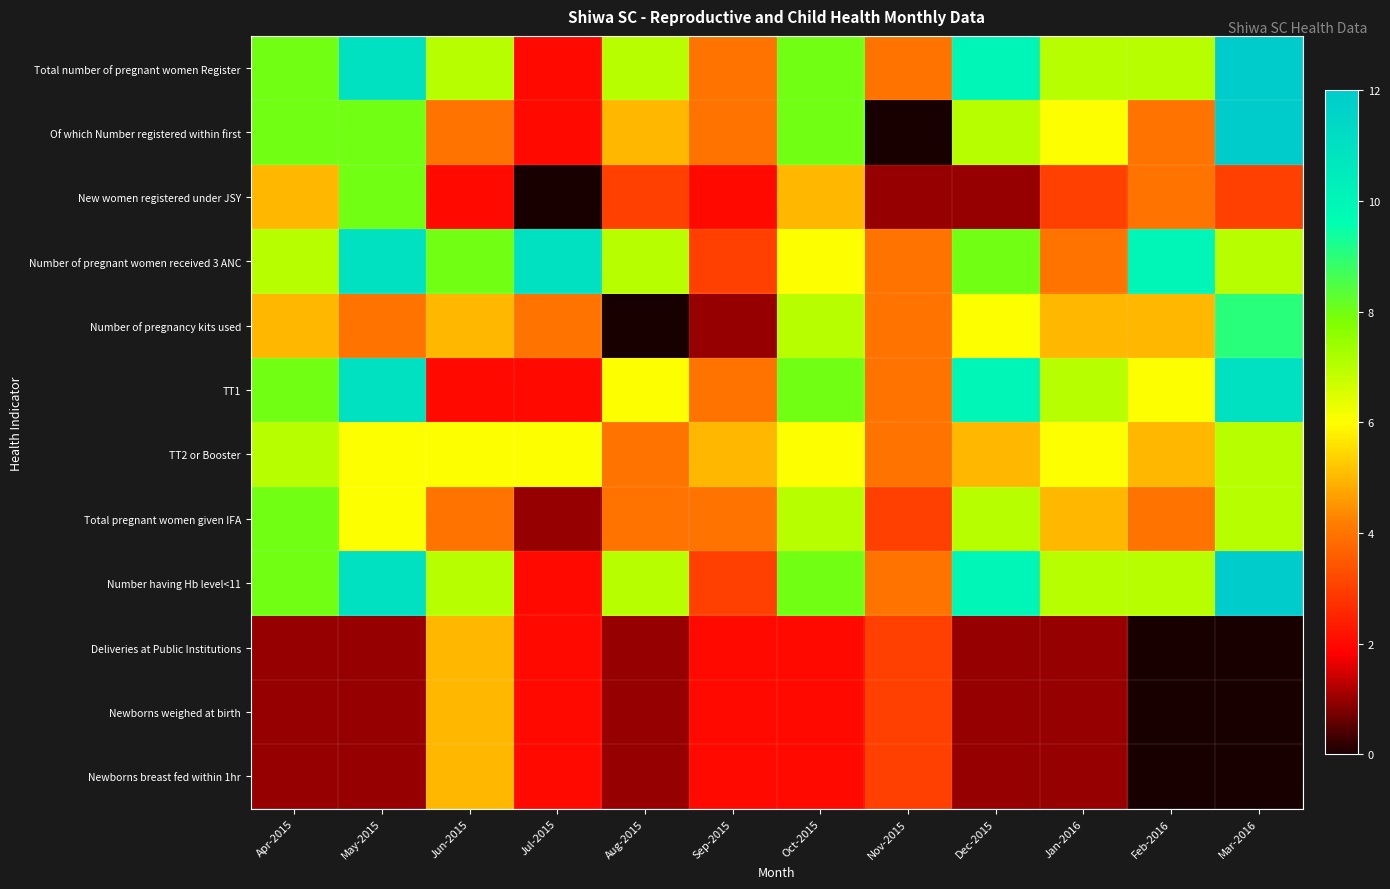

Reading right to left, list all the values displayed in this chart.

Total number of pregnant women Register: Mar-2016=12	Feb-2016=7	Jan-2016=7	Dec-2015=10	Nov-2015=4	Oct-2015=8	Sep-2015=4	Aug-2015=7	Jul-2015=2	Jun-2015=7	May-2015=11	Apr-2015=8
Of which Number registered within first: Mar-2016=12	Feb-2016=4	Jan-2016=6	Dec-2015=7	Nov-2015=0	Oct-2015=8	Sep-2015=4	Aug-2015=5	Jul-2015=2	Jun-2015=4	May-2015=8	Apr-2015=8
New women registered under JSY: Mar-2016=3	Feb-2016=4	Jan-2016=3	Dec-2015=1	Nov-2015=1	Oct-2015=5	Sep-2015=2	Aug-2015=3	Jul-2015=0	Jun-2015=2	May-2015=8	Apr-2015=5
Number of pregnant women received 3 ANC: Mar-2016=7	Feb-2016=10	Jan-2016=4	Dec-2015=8	Nov-2015=4	Oct-2015=6	Sep-2015=3	Aug-2015=7	Jul-2015=11	Jun-2015=8	May-2015=11	Apr-2015=7
Number of pregnancy kits used: Mar-2016=9	Feb-2016=5	Jan-2016=5	Dec-2015=6	Nov-2015=4	Oct-2015=7	Sep-2015=1	Aug-2015=0	Jul-2015=4	Jun-2015=5	May-2015=4	Apr-2015=5
TT1: Mar-2016=11	Feb-2016=6	Jan-2016=7	Dec-2015=10	Nov-2015=4	Oct-2015=8	Sep-2015=4	Aug-2015=6	Jul-2015=2	Jun-2015=2	May-2015=11	Apr-2015=8
TT2 or Booster: Mar-2016=7	Feb-2016=5	Jan-2016=6	Dec-2015=5	Nov-2015=4	Oct-2015=6	Sep-2015=5	Aug-2015=4	Jul-2015=6	Jun-2015=6	May-2015=6	Apr-2015=7
Total pregnant women given IFA: Mar-2016=7	Feb-2016=4	Jan-2016=5	Dec-2015=7	Nov-2015=3	Oct-2015=7	Sep-2015=4	Aug-2015=4	Jul-2015=1	Jun-2015=4	May-2015=6	Apr-2015=8
Number having Hb level<11: Mar-2016=12	Feb-2016=7	Jan-2016=7	Dec-2015=10	Nov-2015=4	Oct-2015=8	Sep-2015=3	Aug-2015=7	Jul-2015=2	Jun-2015=7	May-2015=11	Apr-2015=8
Deliveries at Public Institutions: Mar-2016=0	Feb-2016=0	Jan-2016=1	Dec-2015=1	Nov-2015=3	Oct-2015=2	Sep-2015=2	Aug-2015=1	Jul-2015=2	Jun-2015=5	May-2015=1	Apr-2015=1
Newborns weighed at birth: Mar-2016=0	Feb-2016=0	Jan-2016=1	Dec-2015=1	Nov-2015=3	Oct-2015=2	Sep-2015=2	Aug-2015=1	Jul-2015=2	Jun-2015=5	May-2015=1	Apr-2015=1
Newborns breast fed within 1hr: Mar-2016=0	Feb-2016=0	Jan-2016=1	Dec-2015=1	Nov-2015=3	Oct-2015=2	Sep-2015=2	Aug-2015=1	Jul-2015=2	Jun-2015=5	May-2015=1	Apr-2015=1